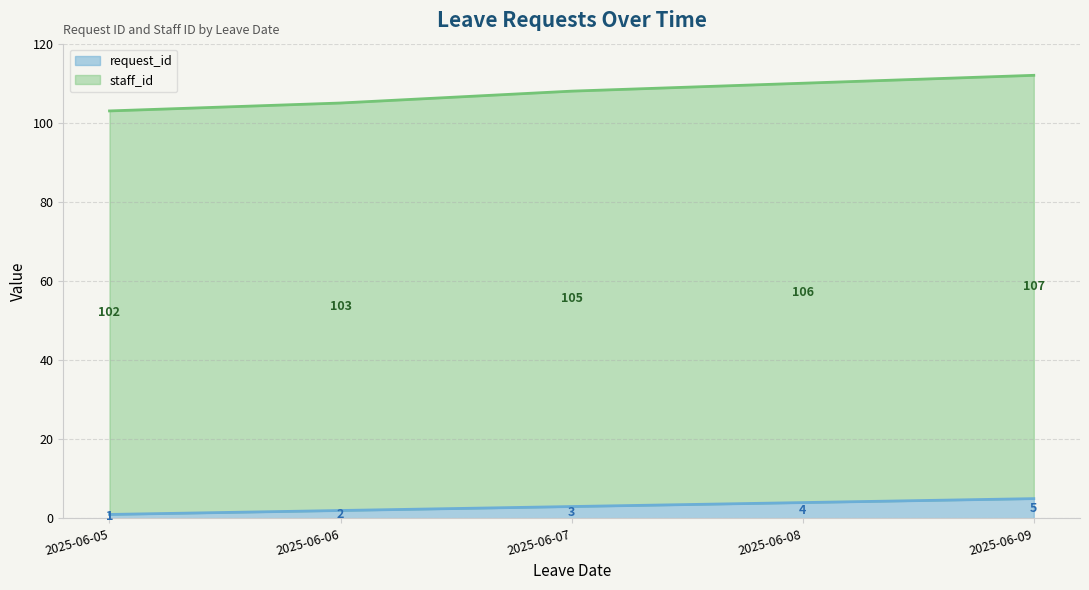

Reading left to right, list all the values displayed in this chart.

request_id: 2025-06-05=1	2025-06-06=2	2025-06-07=3	2025-06-08=4	2025-06-09=5
staff_id: 2025-06-05=103	2025-06-06=105	2025-06-07=108	2025-06-08=110	2025-06-09=112